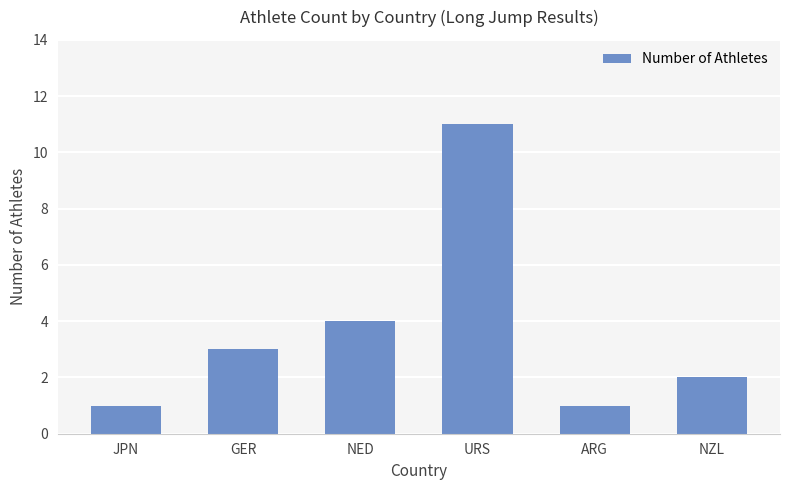

At which label is the value closest to 6?

NED